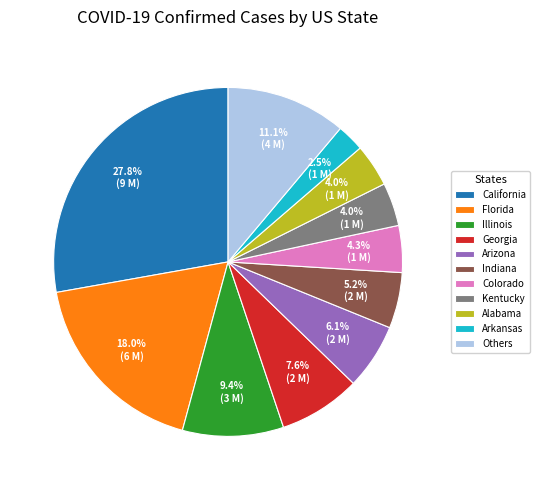

Between Georgia and Florida, which is larger?

Florida